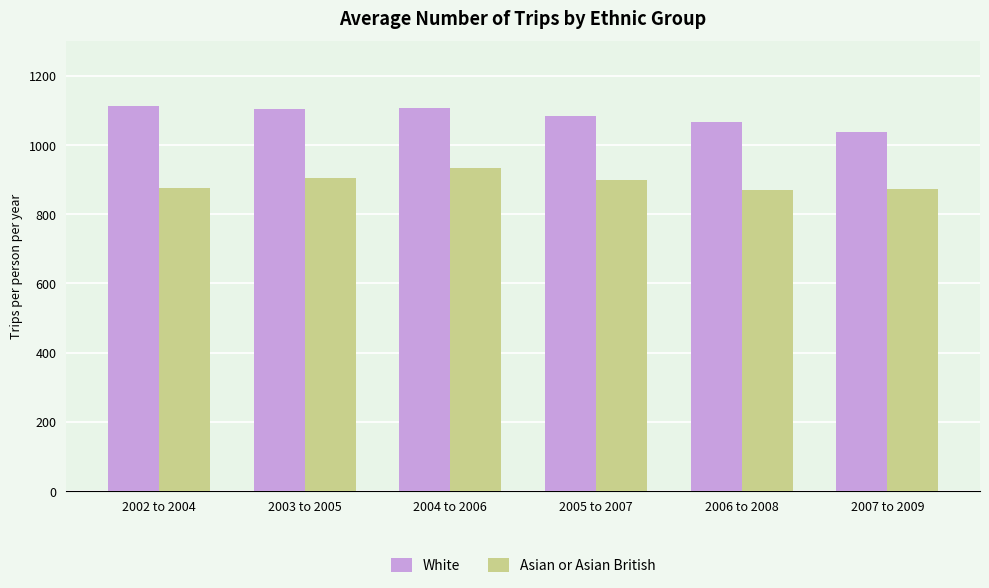

Which series changed the most between 2004 to 2006 and 2005 to 2007?

Asian or Asian British